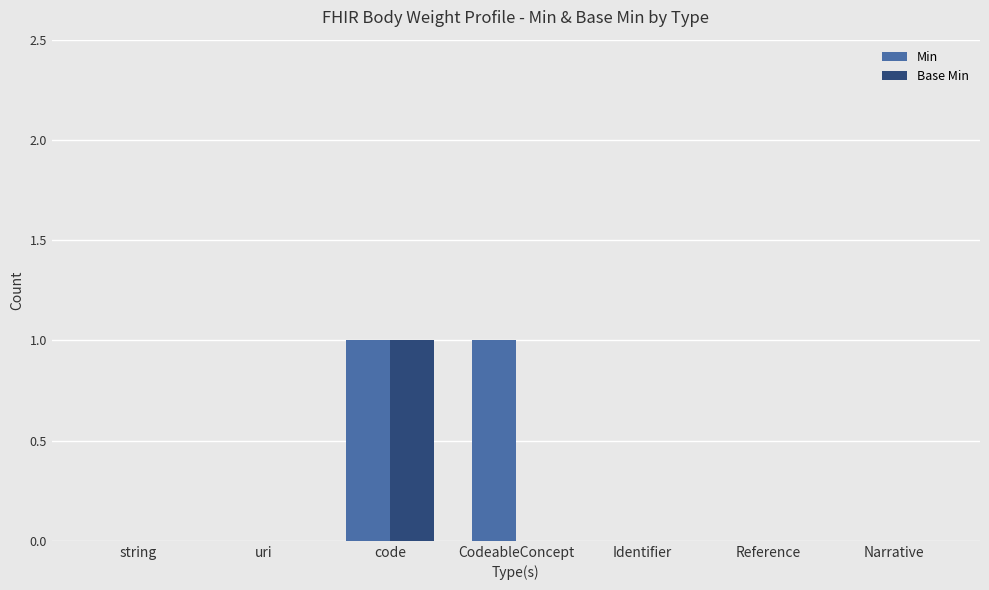

The Base Min series shows 0 at Reference. True or false?

True